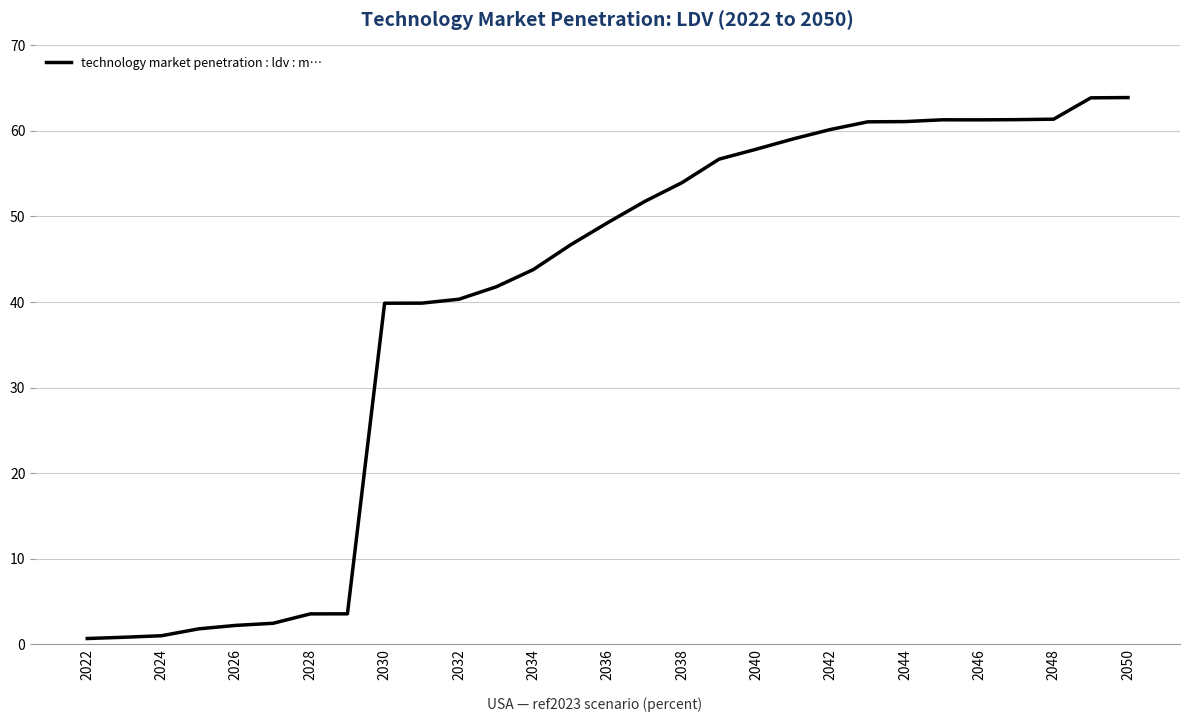

What is the maximum value shown in the chart?

63.9